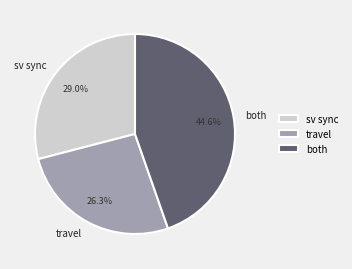

Is there any slice that represents more than half of the pie?

No